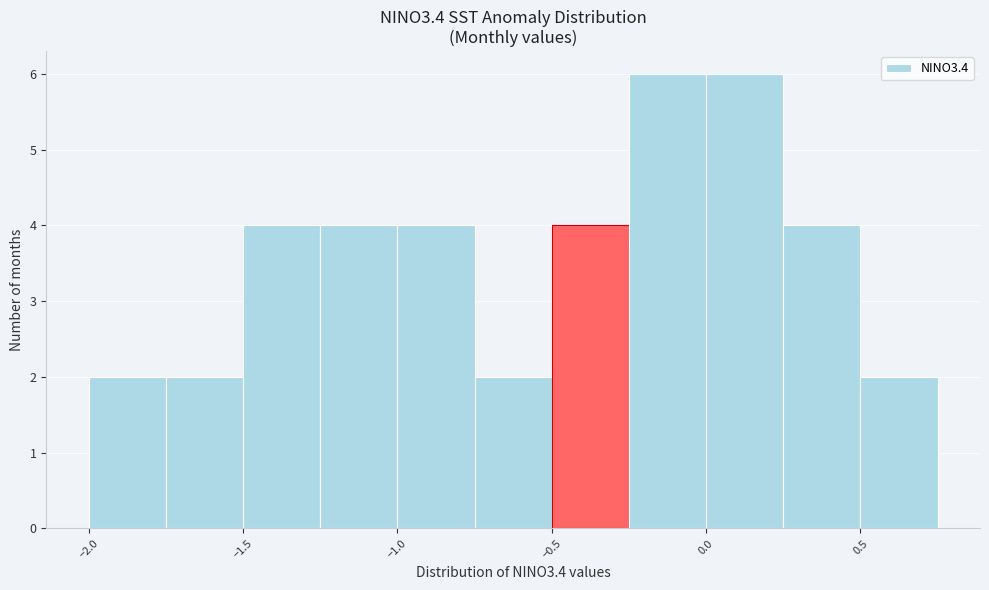

Reading left to right, list every bar in this chart as the range it spans on the x-axis followed by its height. The values are not printed on the chart, so give them approximately, as read against the axis.

-2.00 to -1.75: 2
-1.75 to -1.50: 2
-1.50 to -1.25: 4
-1.25 to -1.00: 4
-1.00 to -0.75: 4
-0.75 to -0.50: 2
-0.50 to -0.25: 4
-0.25 to 0.00: 6
0.00 to 0.25: 6
0.25 to 0.50: 4
0.50 to 0.75: 2